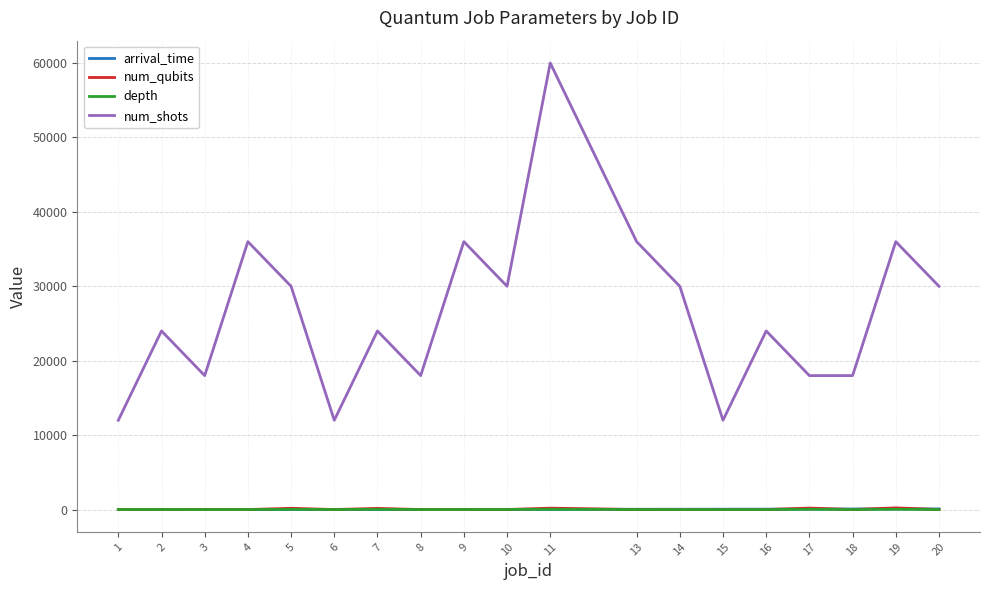

How many lines are shown in the chart?

4